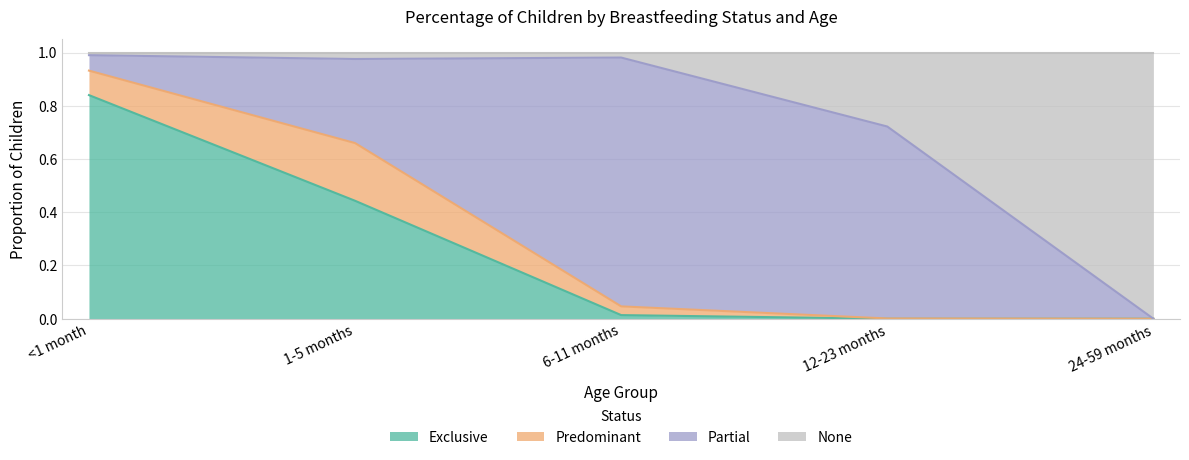

At which label does Exclusive reach its peak?

<1 month